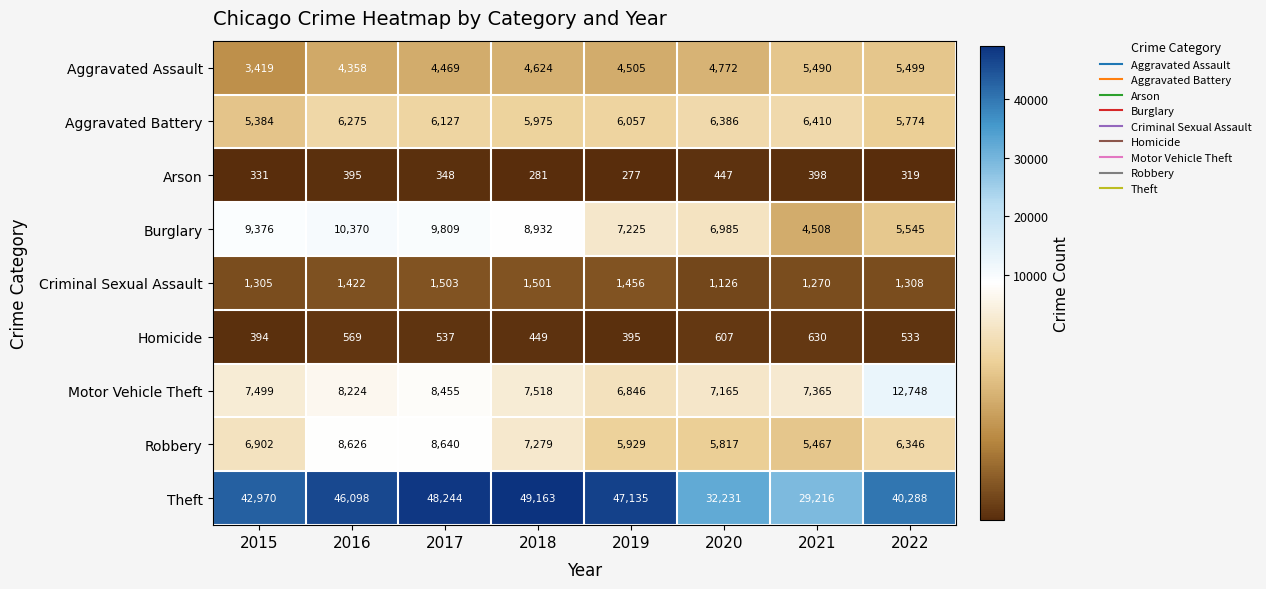

Rank the series at 2020 from highest to lowest value.

Theft, Motor Vehicle Theft, Burglary, Aggravated Battery, Robbery, Aggravated Assault, Criminal Sexual Assault, Homicide, Arson